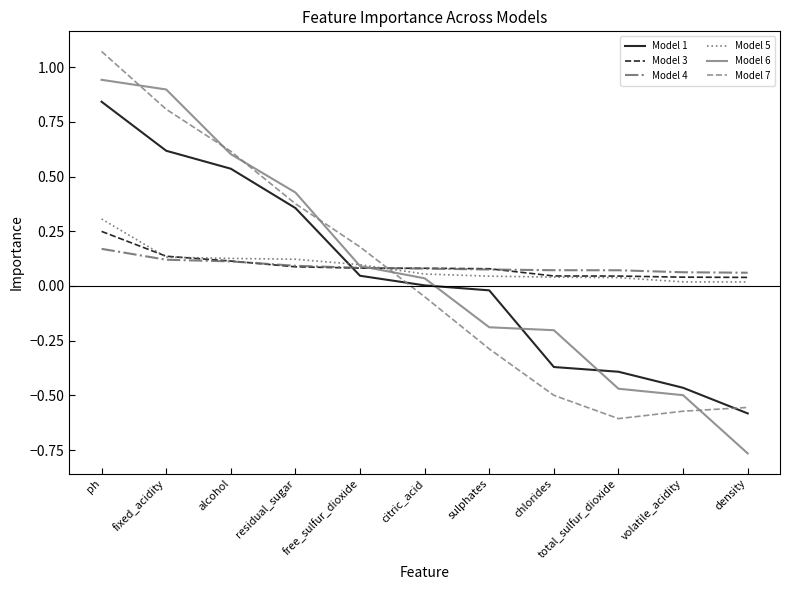

Is the value of Model 3 at sulphates greater than the value of Model 7 at free_sulfur_dioxide?

No